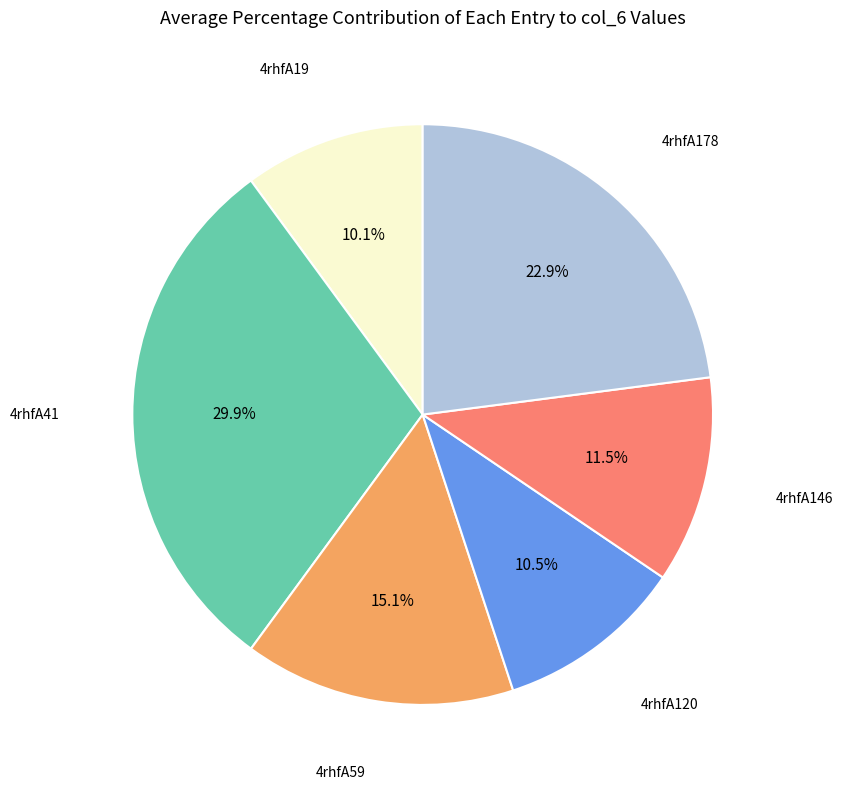

Does any single category account for the majority?

No